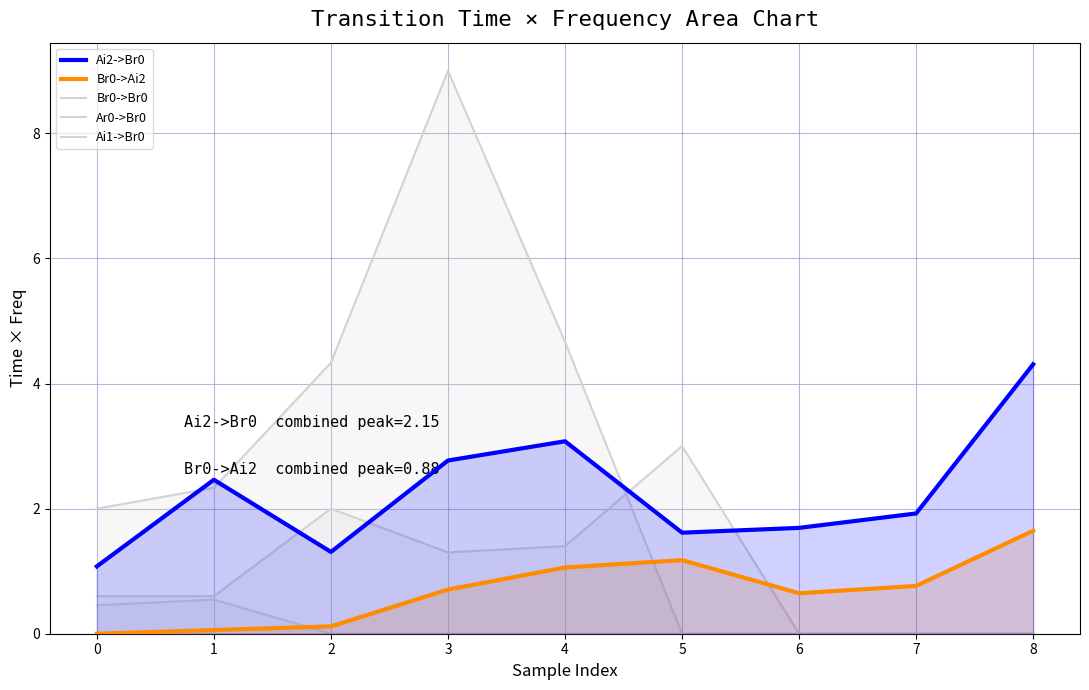

True or false: Br0->Ai2 and Ai2->Br0 cross at least once.

False